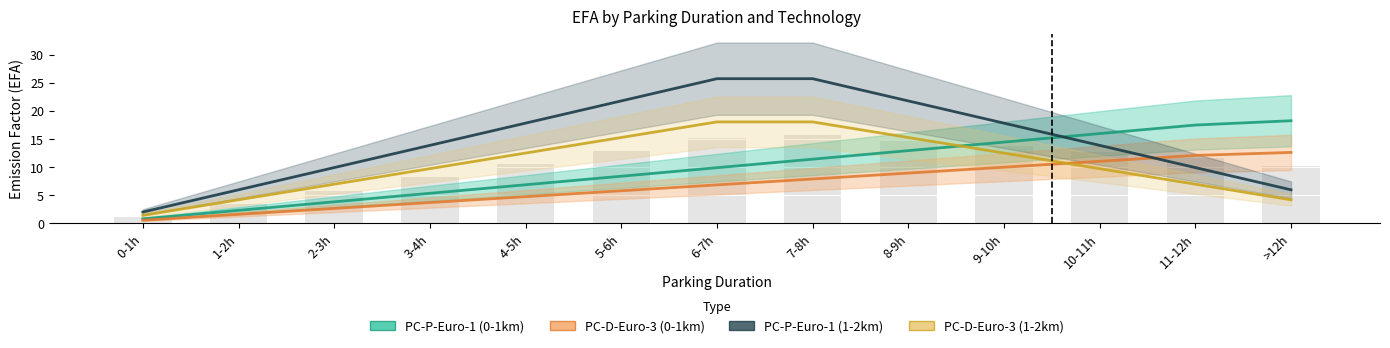

What is the sum of the PC-P-Euro-1 (0-1km) values at 10-11h and 8-9h?

28.9